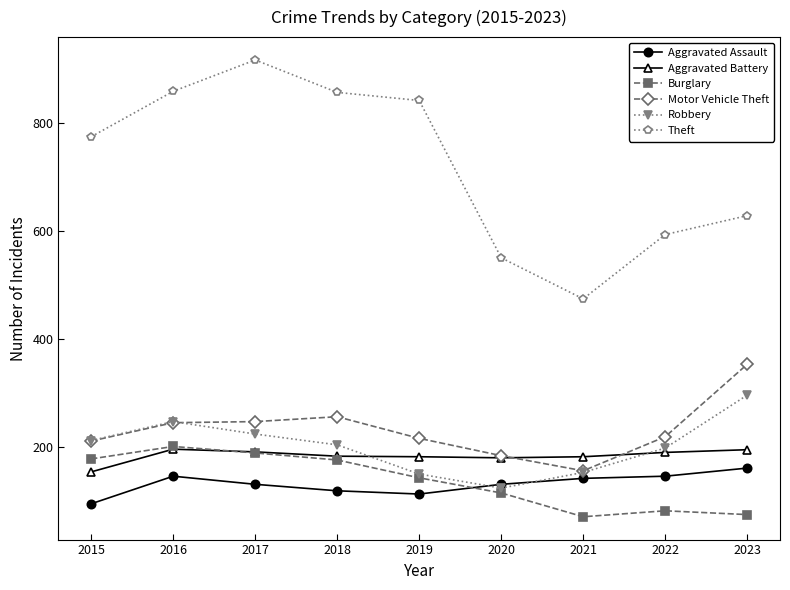

What is the value of the Theft point at the 5th from the left?

841